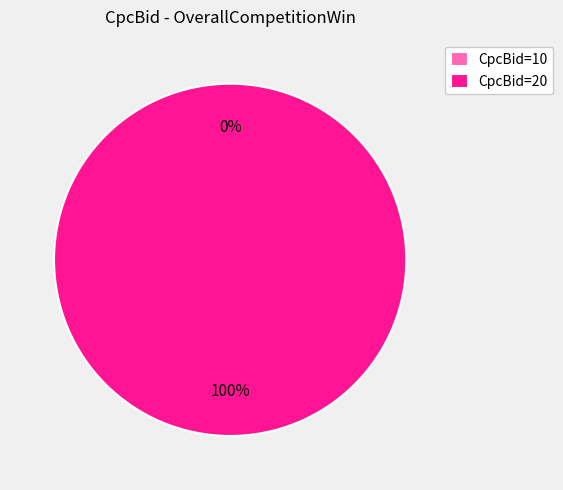

To the nearest percent, what percentage of the pie is 20?

100%